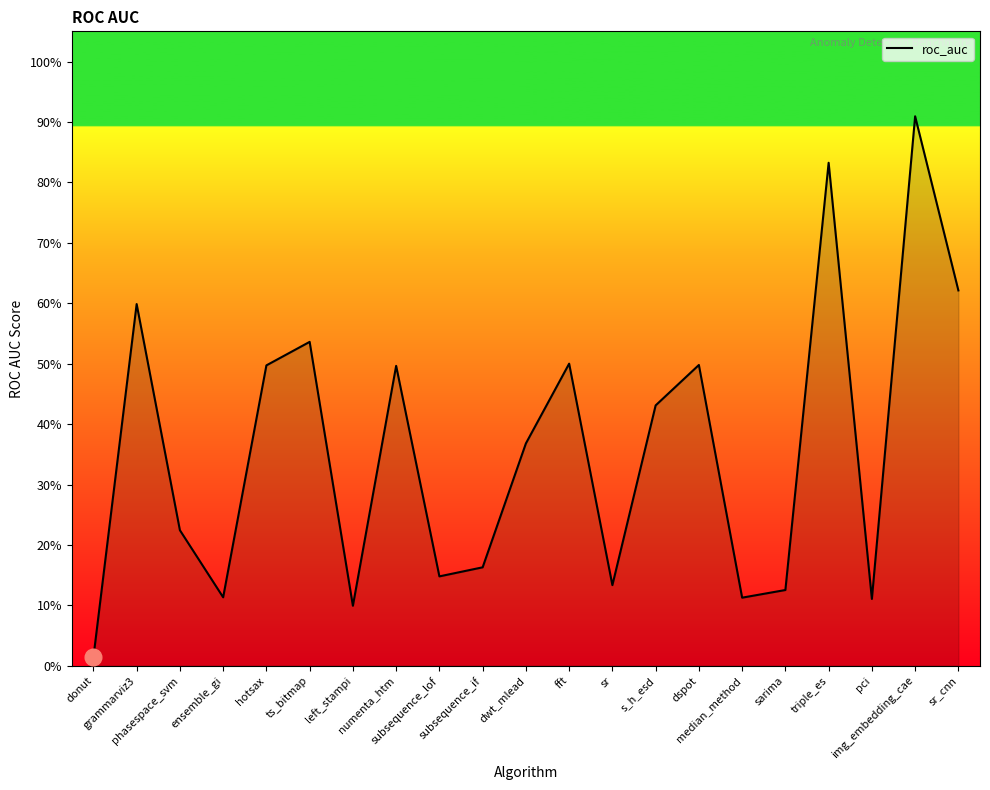

What position from the left is sr_cnn?

21